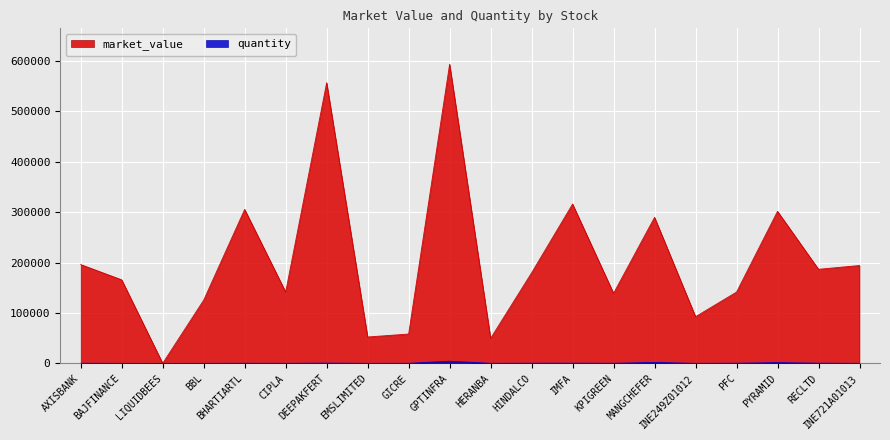

Reading left to right, what are all the values shown in this chart?

market_value: AXISBANK=196095.9	BAJFINANCE=165792.0	LIQUIDBEES=94.0	BBL=125490.6	BHARTIARTL=305561.8	CIPLA=141620.4	DEEPAKFERT=556989.5	EMSLIMITED=52374.0	GICRE=58203.6	GPTINFRA=593752.6	HERANBA=49632.0	HINDALCO=179663.4	IMFA=316235.7	KPIGREEN=139060.8	MANGCHEFER=289811.8	INE249Z01012=92672.0	PFC=141491.6	PYRAMID=301744.7	RECLTD=186741.6	INE721A01013=194223.0
quantity: AXISBANK=182.0	BAJFINANCE=24.0	LIQUIDBEES=0.1	BBL=34.0	BHARTIARTL=191.0	CIPLA=94.0	DEEPAKFERT=478.0	EMSLIMITED=60.0	GICRE=123.0	GPTINFRA=4214.0	HERANBA=120.0	HINDALCO=291.0	IMFA=374.0	KPIGREEN=174.0	MANGCHEFER=1843.0	INE249Z01012=40.0	PFC=313.0	PYRAMID=1457.0	RECLTD=368.0	INE721A01013=67.0